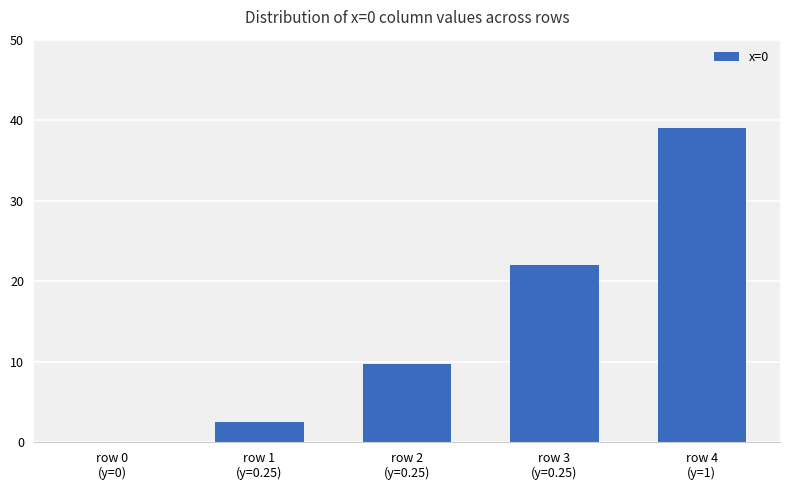

Is it true that the value at row 4
(y=1) is 39.0?

True